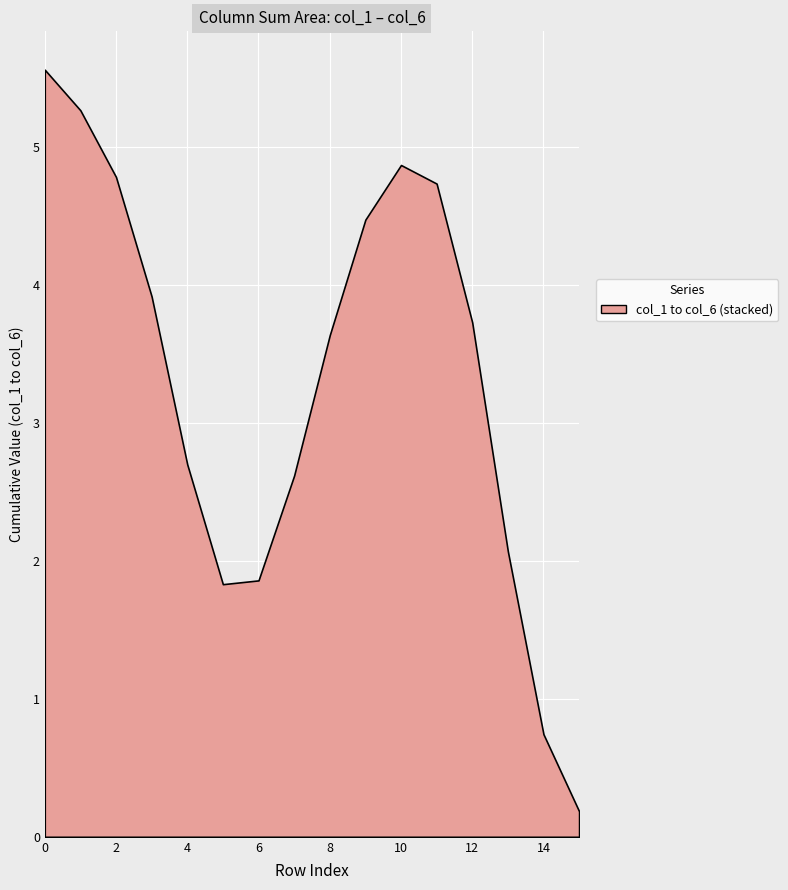

True or false: col_6 has more than 1 points higher than both neighbors.

False